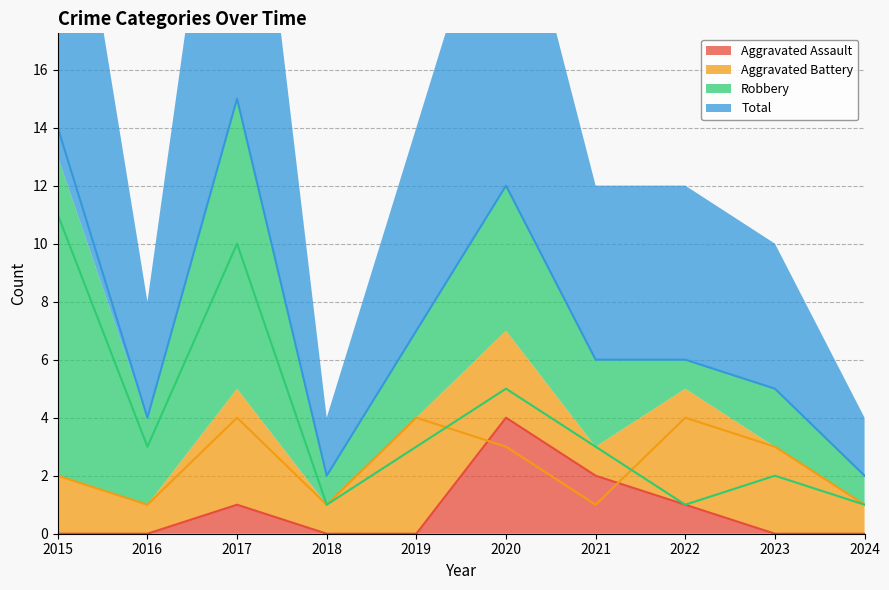

Does the chart display data point markers on the line(s)?

No